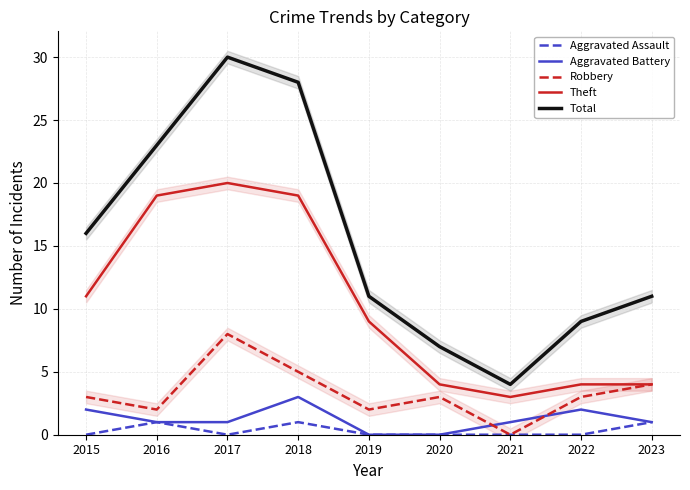

How many series are shown in this chart?

5